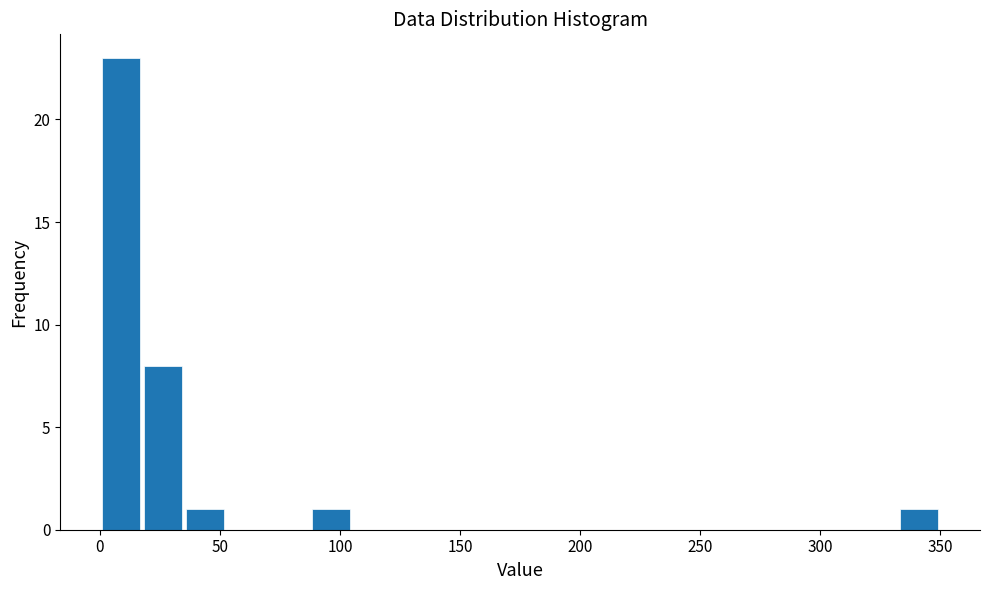

Read against the x-axis, roughly where is the centre of the tallest bar?

10